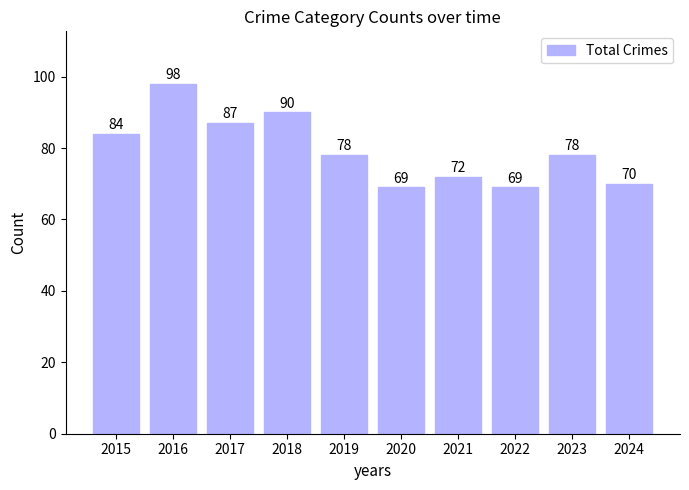

What is the average value?

80